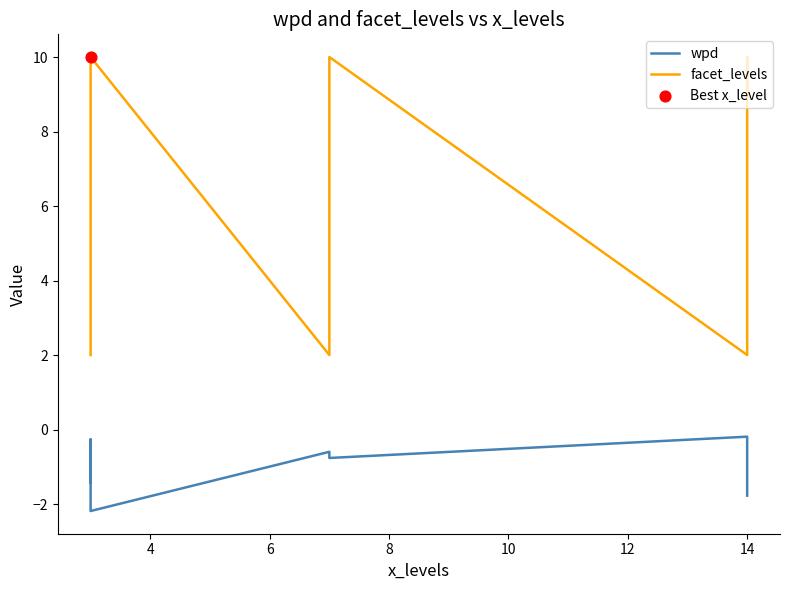

What is the change in value from 7 to 3?

-7